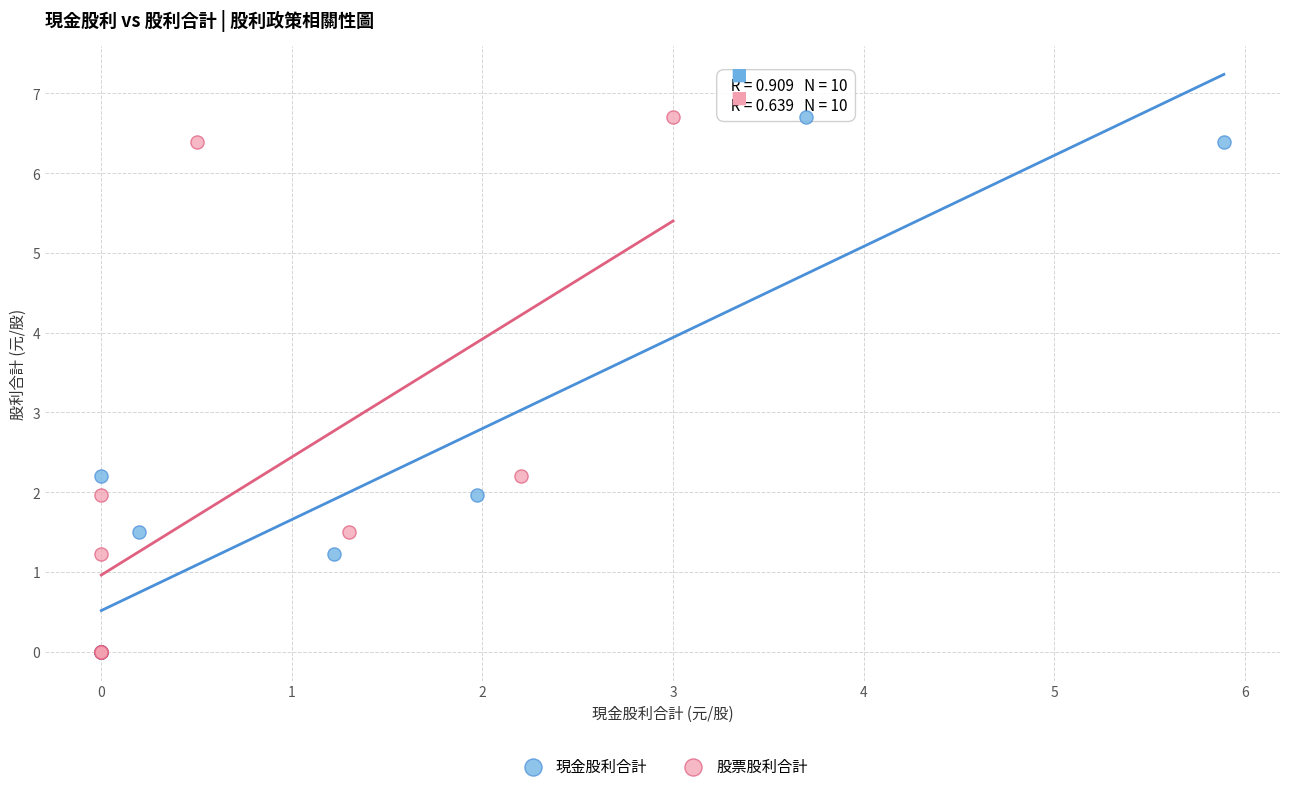

What are all the series names shown in the legend?

現金股利合計, 股票股利合計